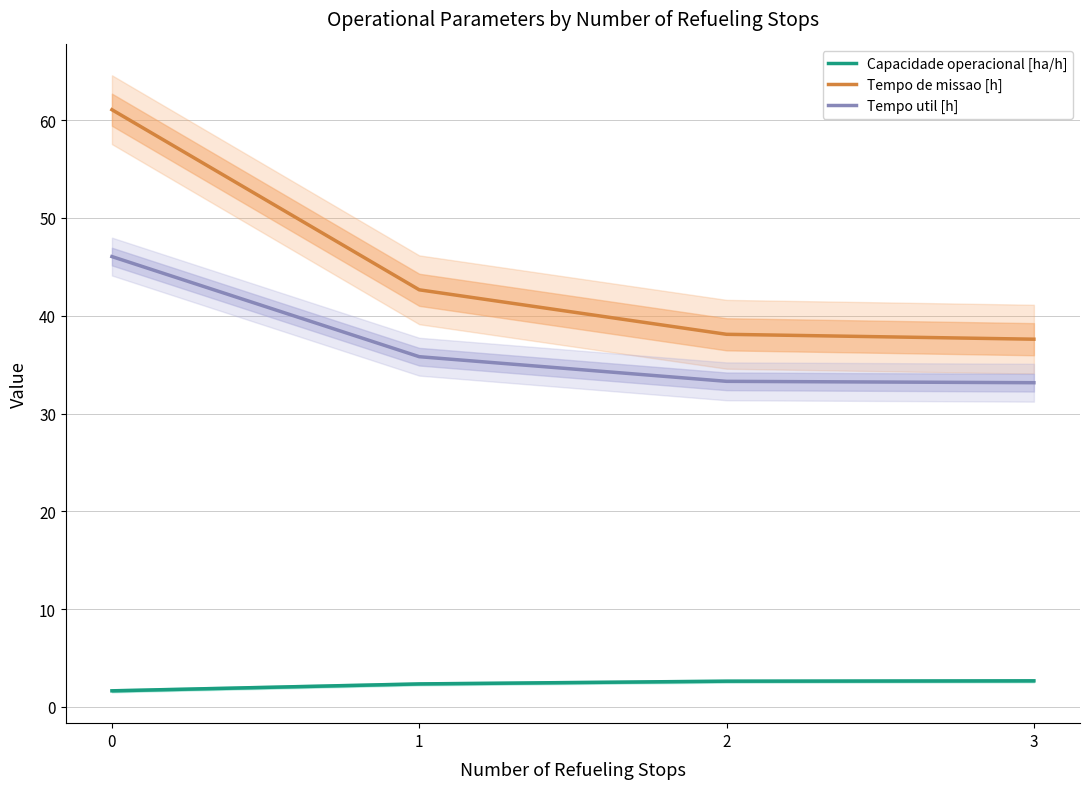

Is the value of Tempo de missao [h] at 1 greater than the value of Capacidade operacional [ha/h] at 0?

Yes